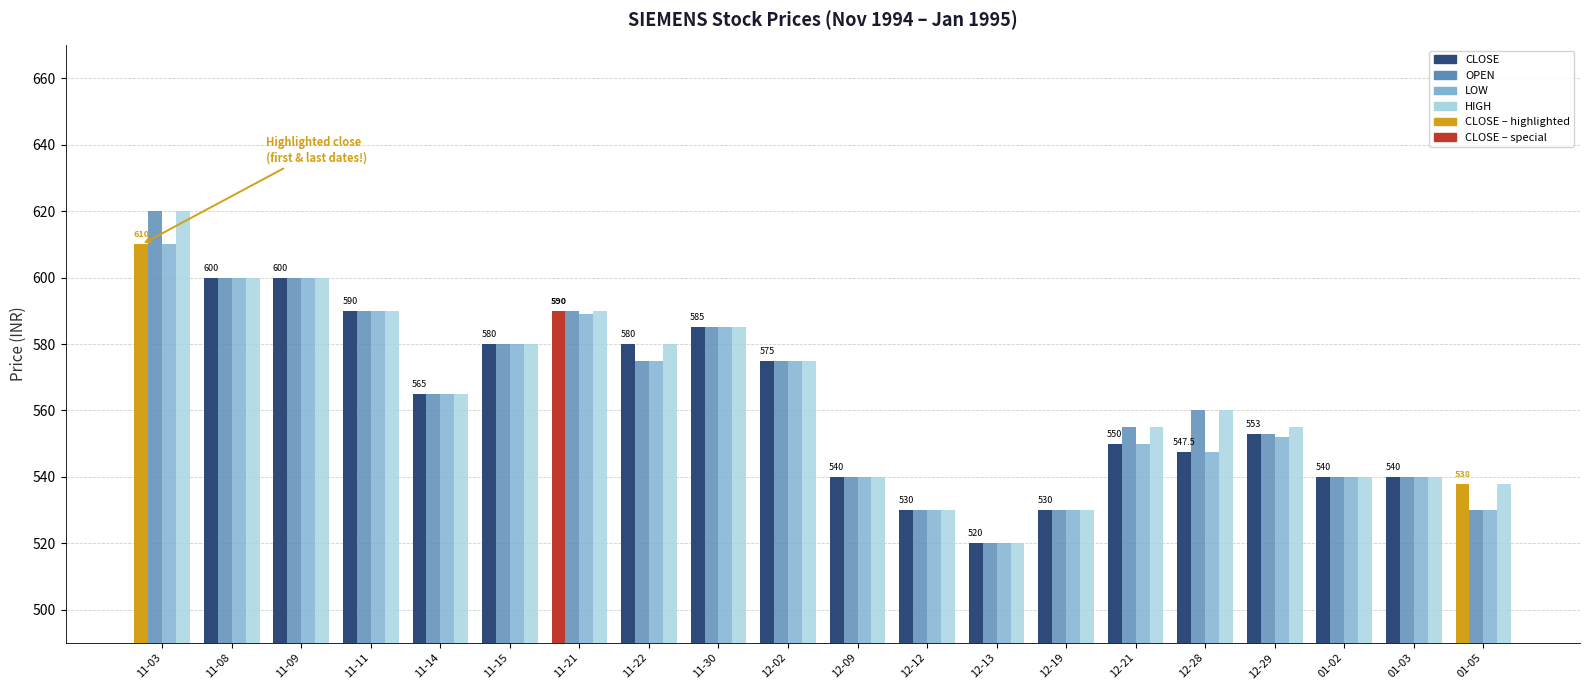

What is the value of the CLOSE bar at the 19th from the left?

540.0